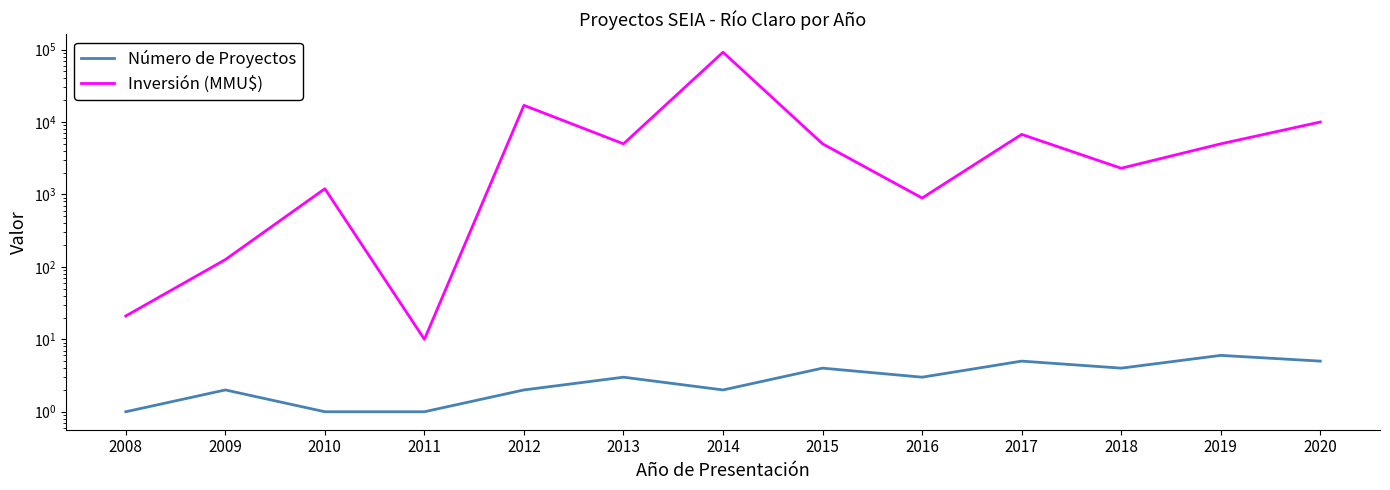

The value of Número de Proyectos at 2012 is 2. True or false?

True